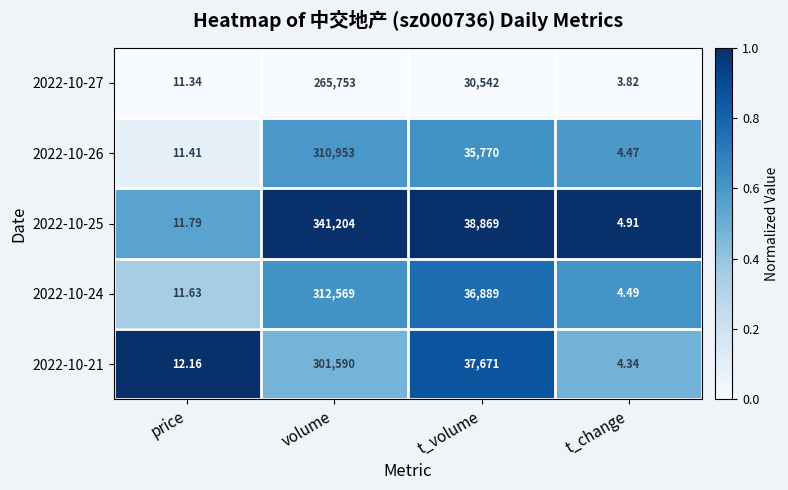

At which label does 2022-10-21 reach its peak?

volume